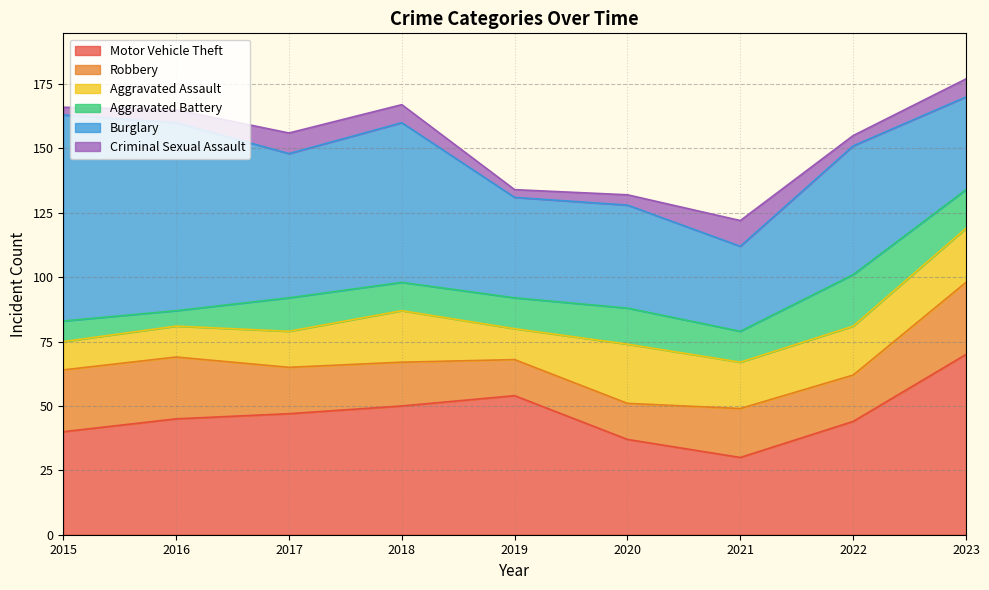

At which category does Aggravated Battery reach its first local peak?

2017